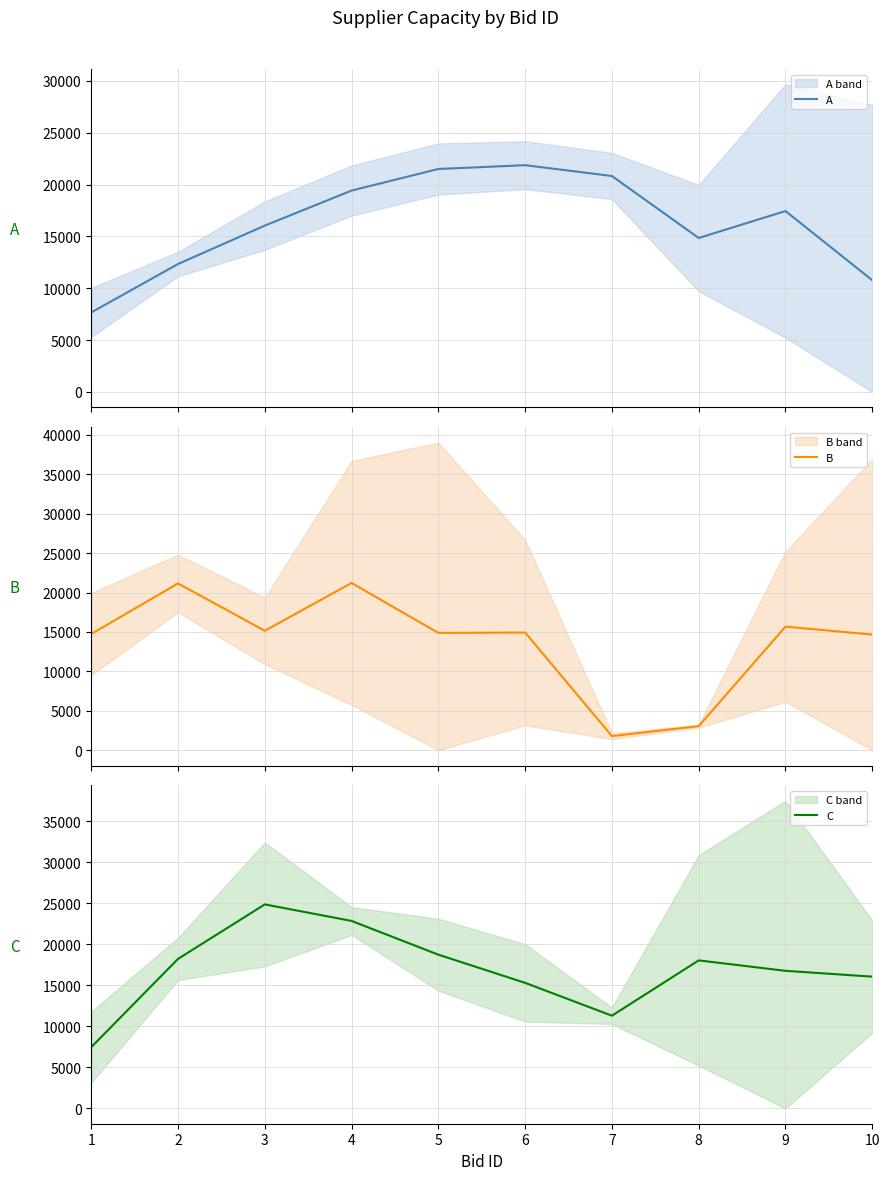

How many values in the A series are below 17440?

5